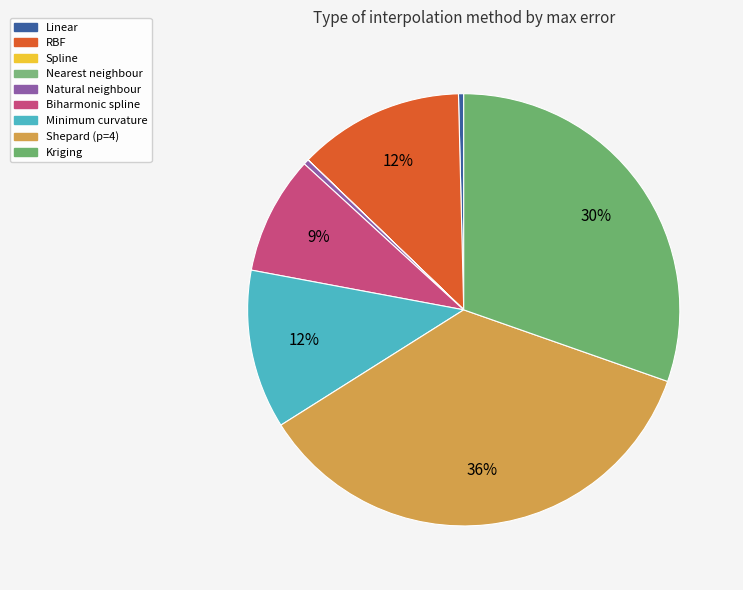

Which slice is the smallest?

Nearest neighbour